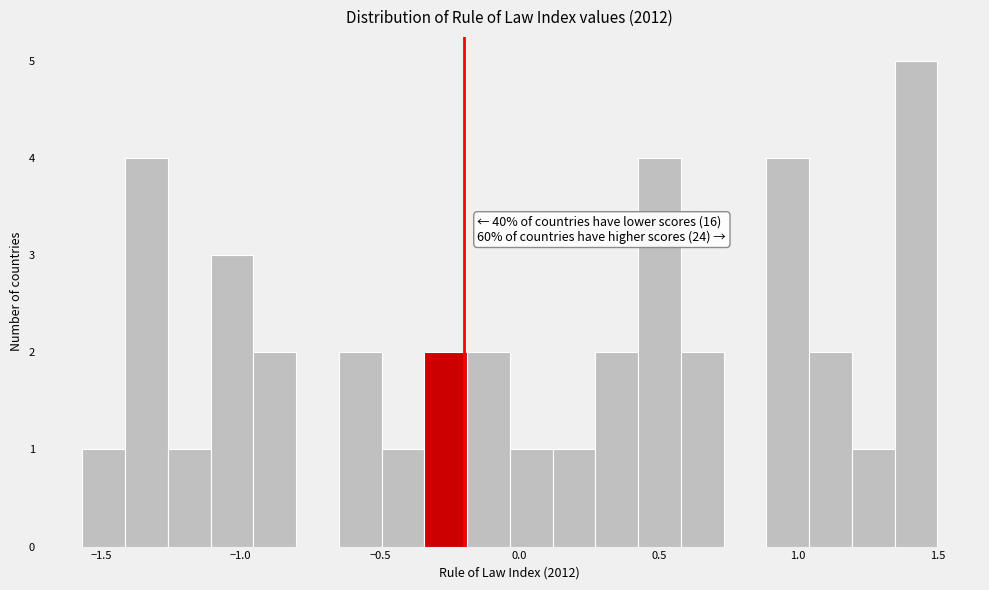

Read against the x-axis, roughly where is the centre of the tallest bar?

1.40